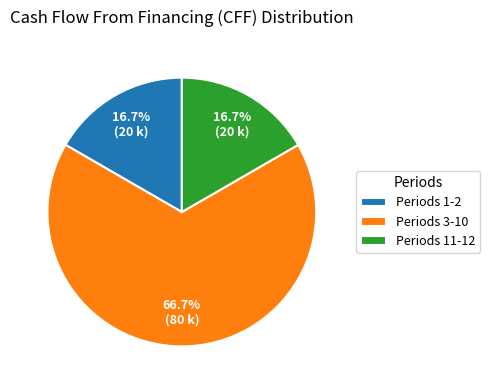

What portion of the pie excludes Periods 1-2?

83.3%